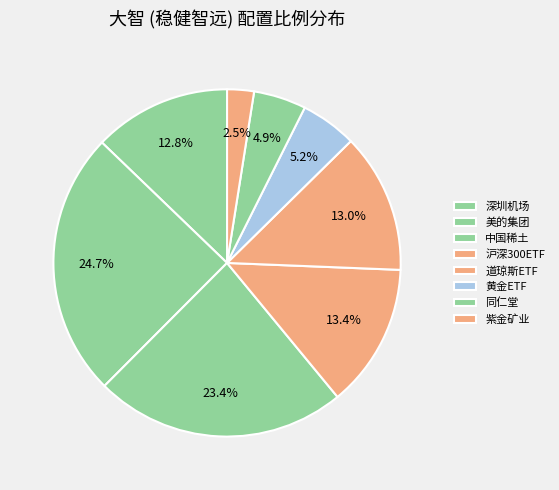

True or false: 沪深300ETF accounts for 5% of the total.

False